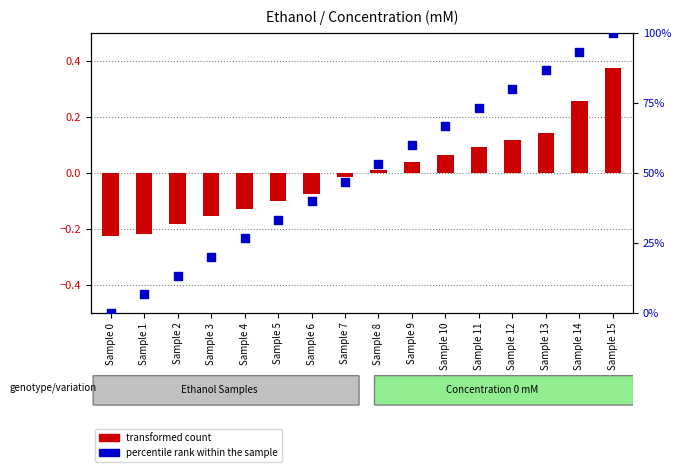

Which series has the largest total across all categories?

percentile rank within the sample